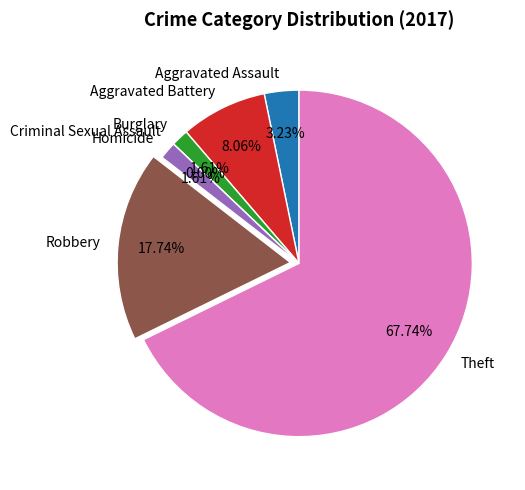

Count the number of slices in the pie.

7